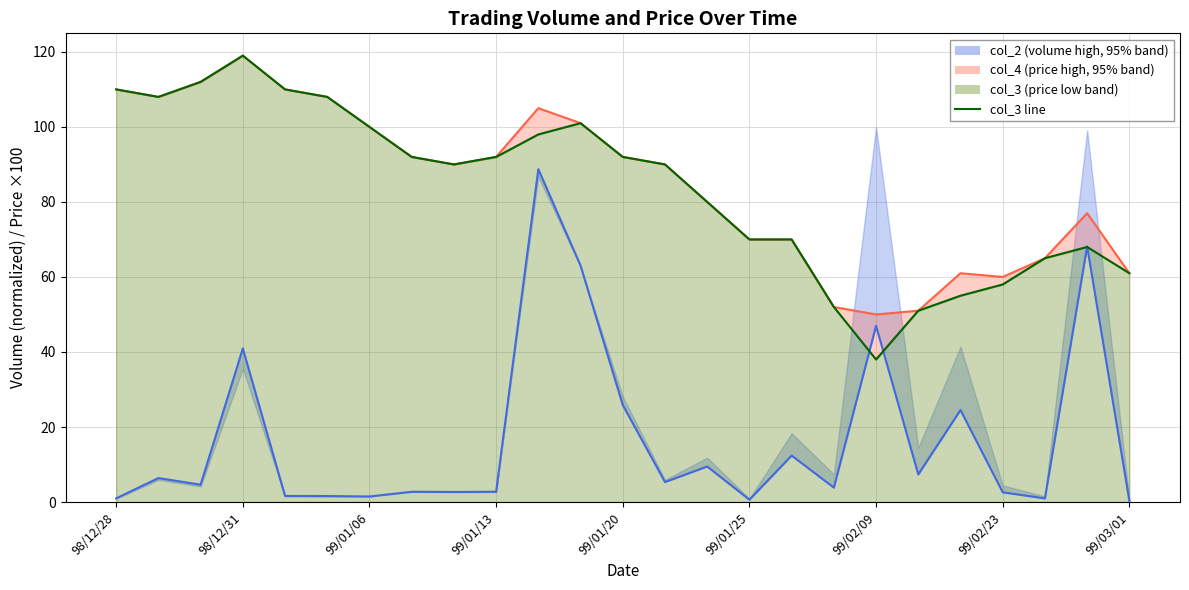

At which label does col_3 low reach its minimum?

99/02/09